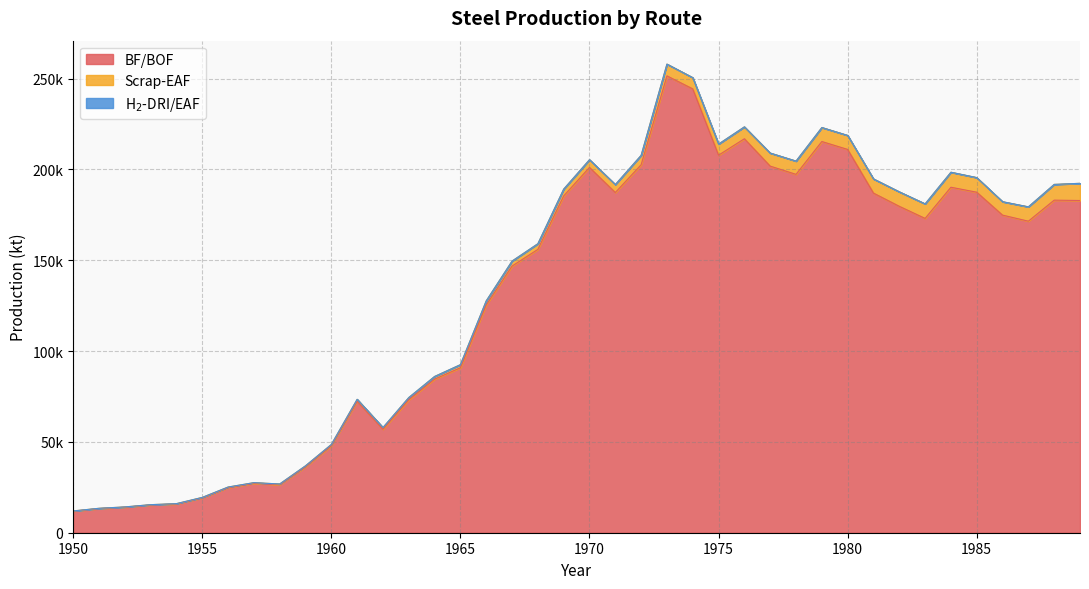

How many distinct data groups are displayed?

3